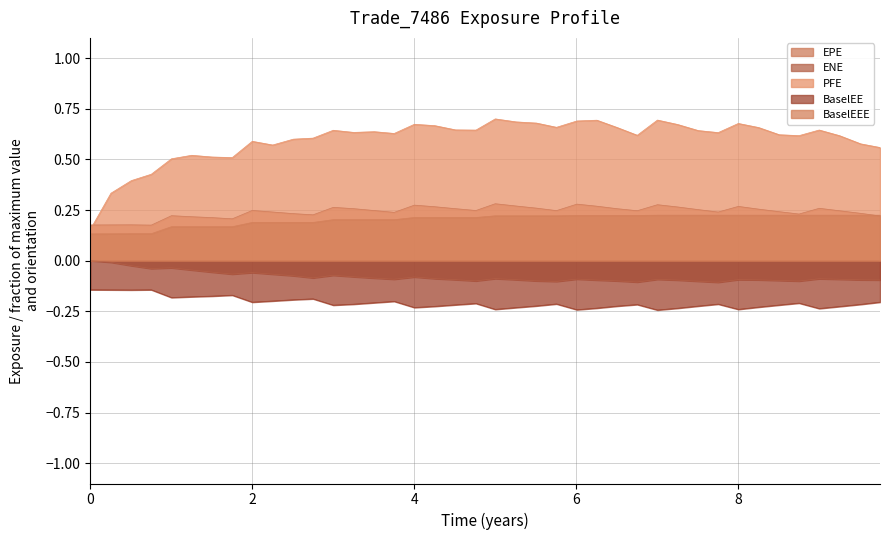

What is the value of the PFE point at the 9th from the left?

0.6